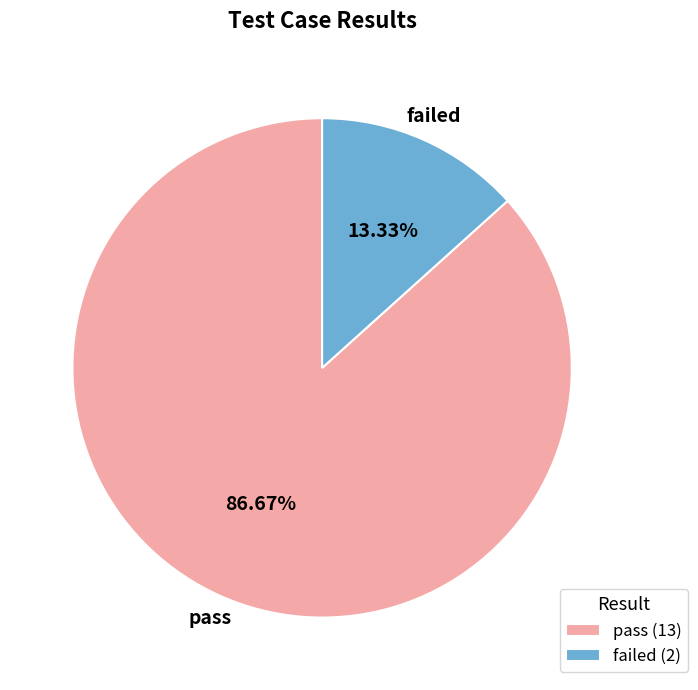

Rank the categories by value from lowest to highest.

failed, pass